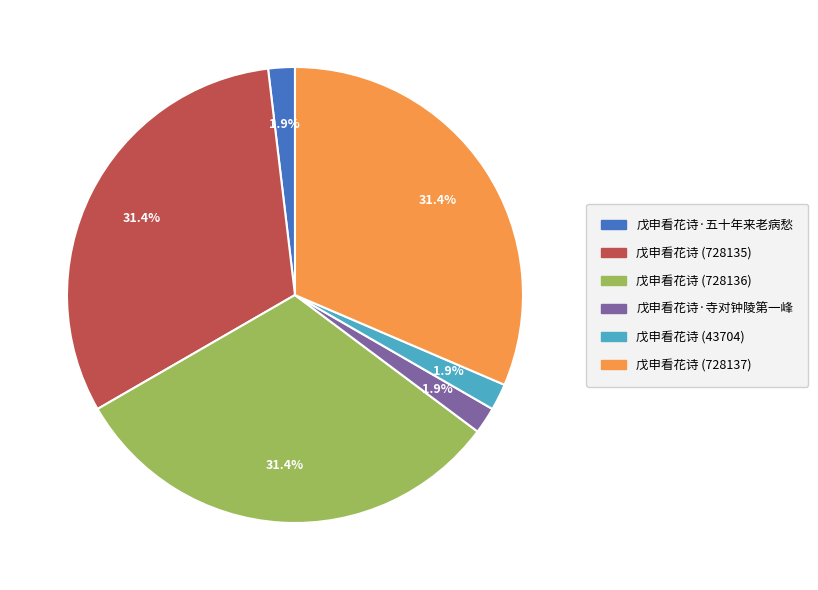

Combined, do 戊申看花诗 (728136) and 戊申看花诗 (728135) account for over 50%?

Yes